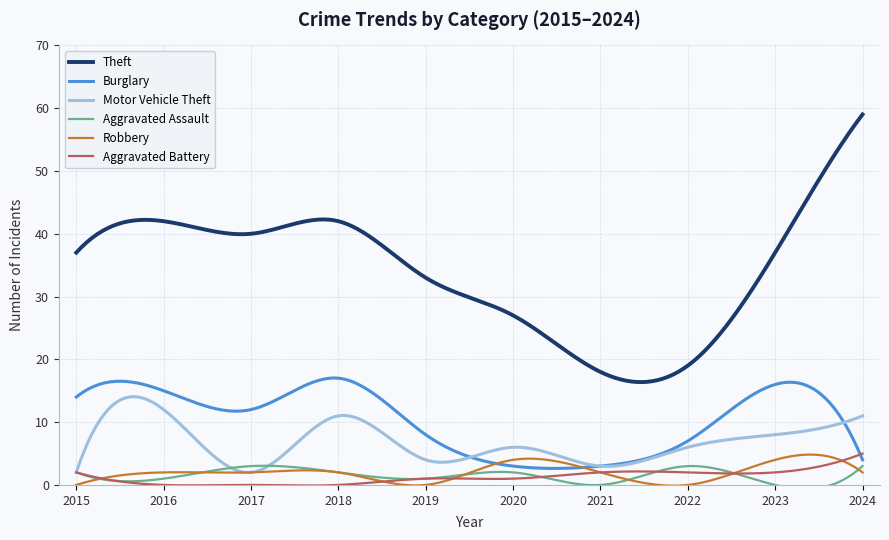

True or false: Motor Vehicle Theft and Theft cross at least once.

False